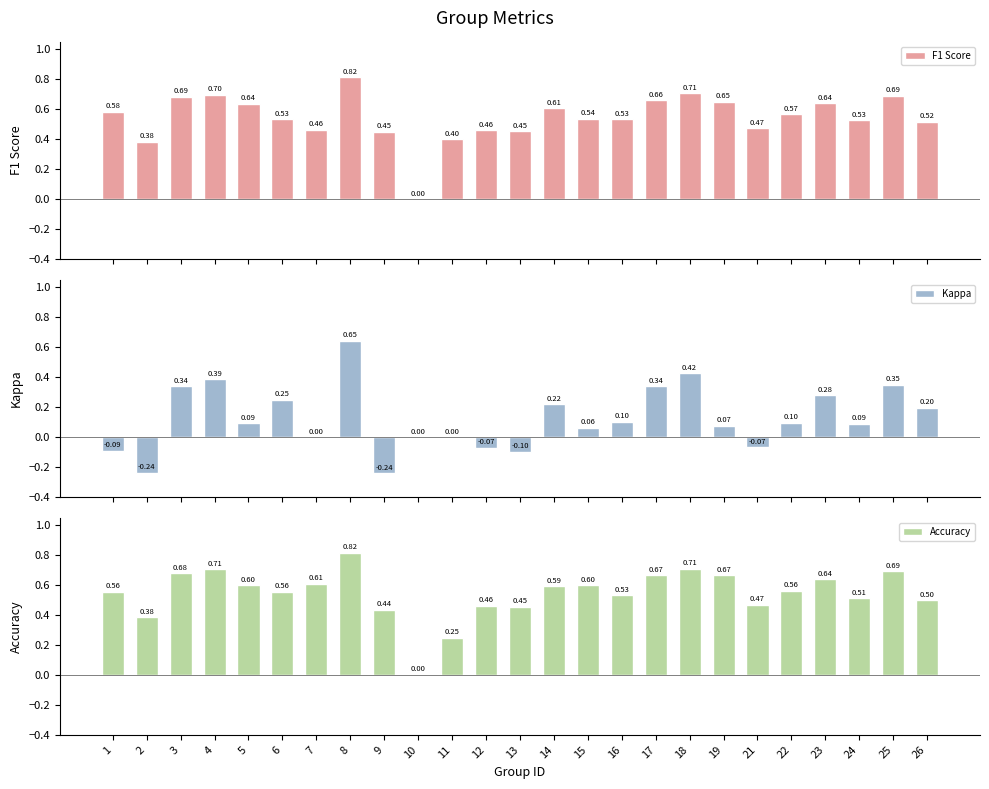

Count the F1 Score values in the range 0 to 1.

25